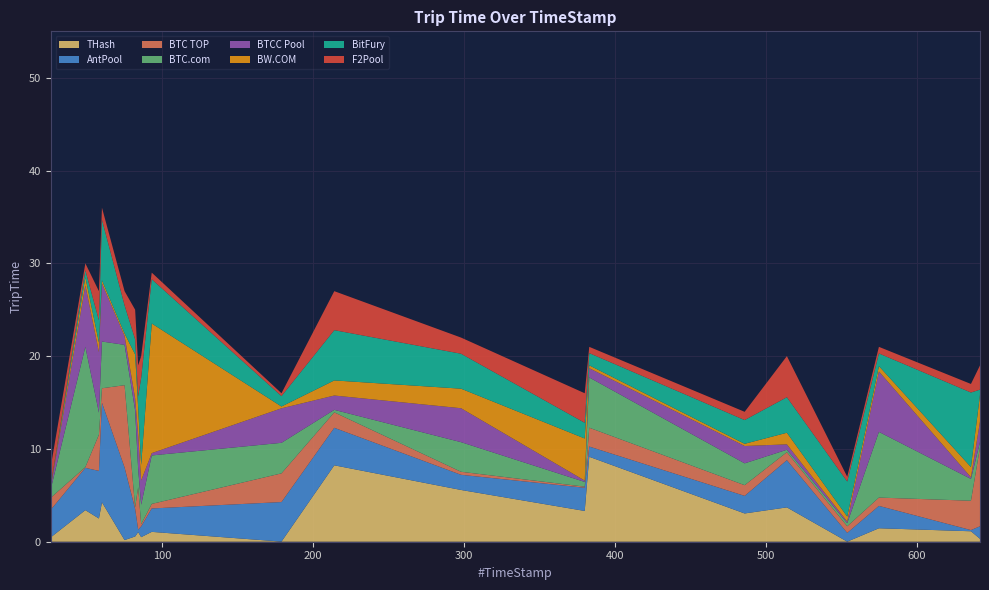

Reading left to right, extract all data points from this chart.

8	30	27	36	27	25	19	20	29	16	27	22	16	21	14	20	7	21	17	19